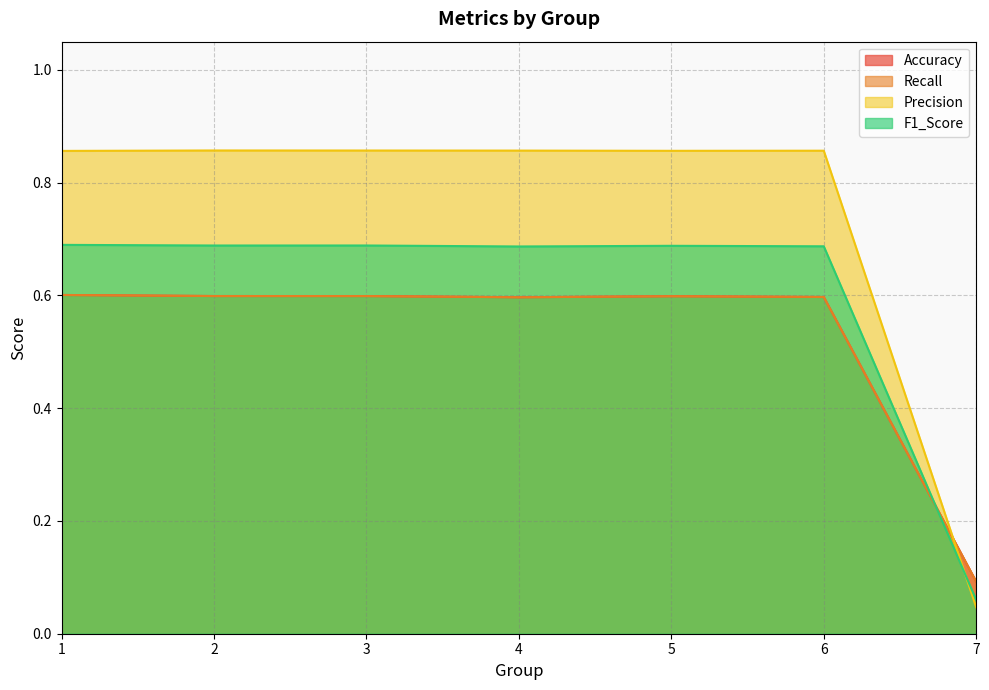

What is the spread (max minus min) of values at 5?

0.3